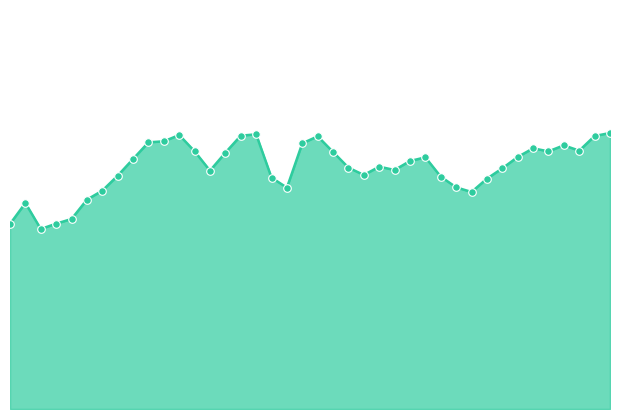

Is this an area chart (filled region under the line)?

Yes